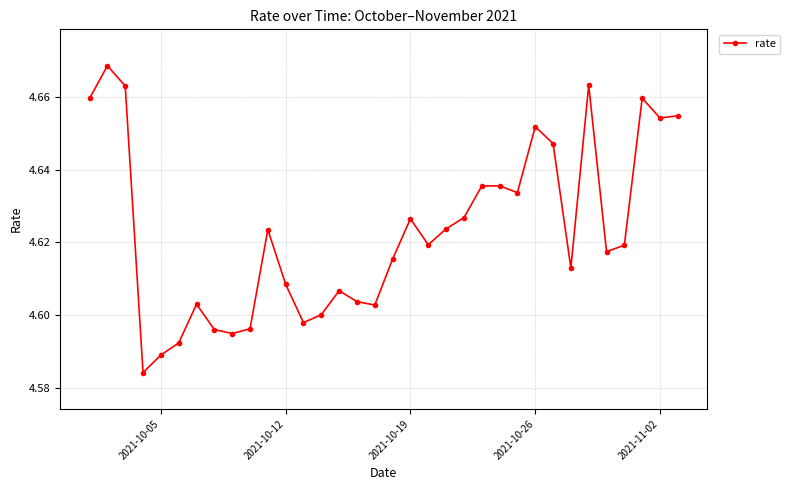

What is the sum of all values?

157.2